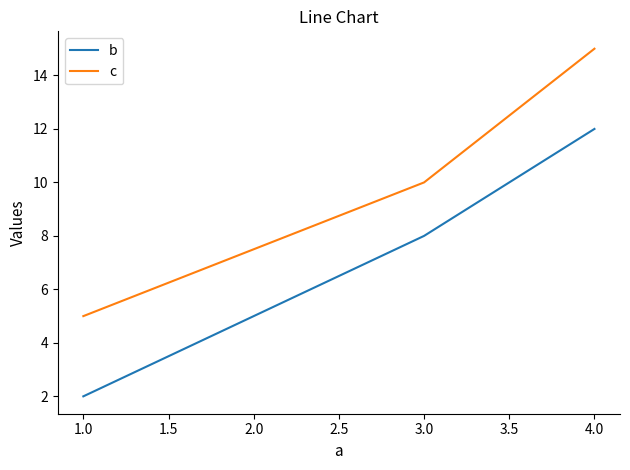

At which category is the sum across all series the highest?

4.0